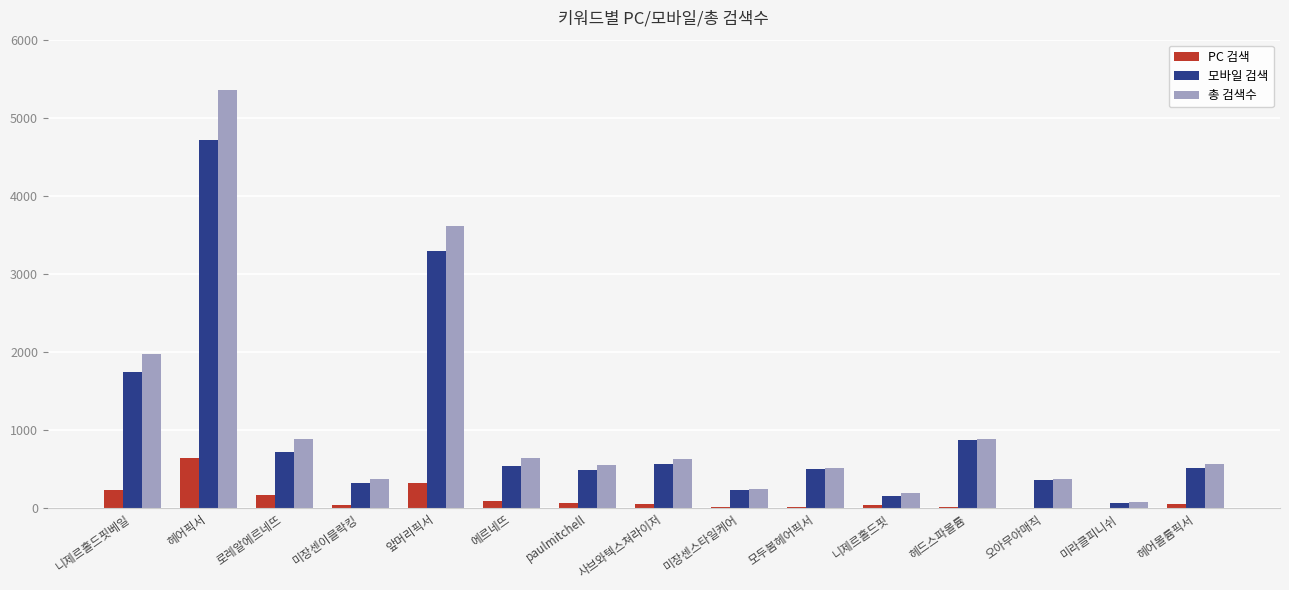

True or false: 모바일 검색 has a value of 2164 at 앞머리픽서.

False